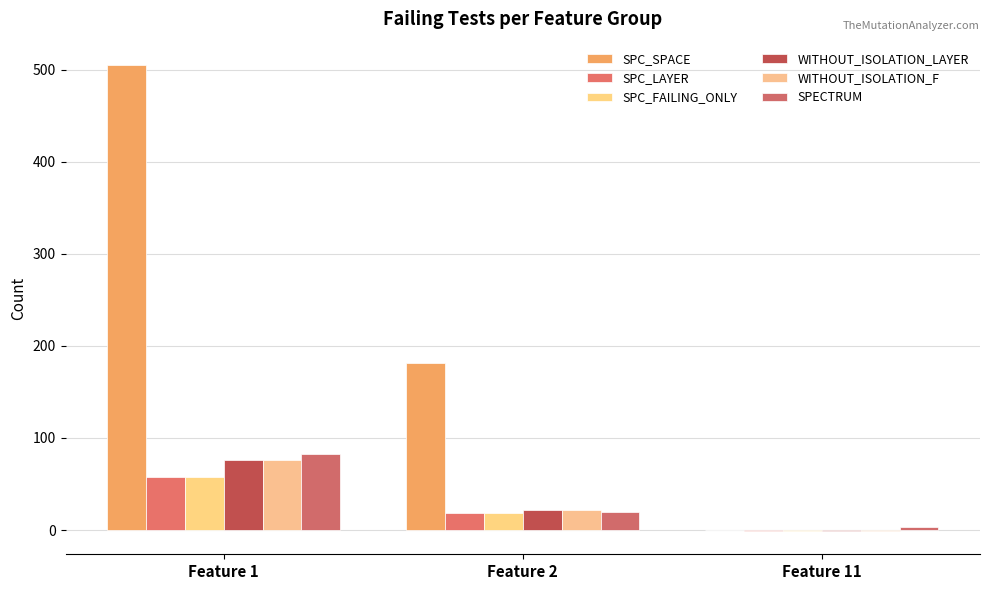

Is it true that SPECTRUM equals 26 at Feature 2?

False